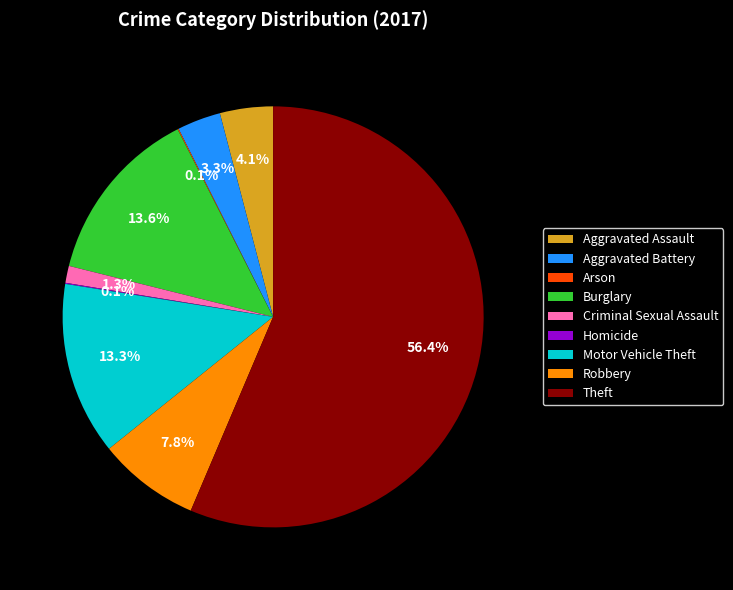

What is the ratio of the value at Motor Vehicle Theft to the value at Criminal Sexual Assault?

10.2